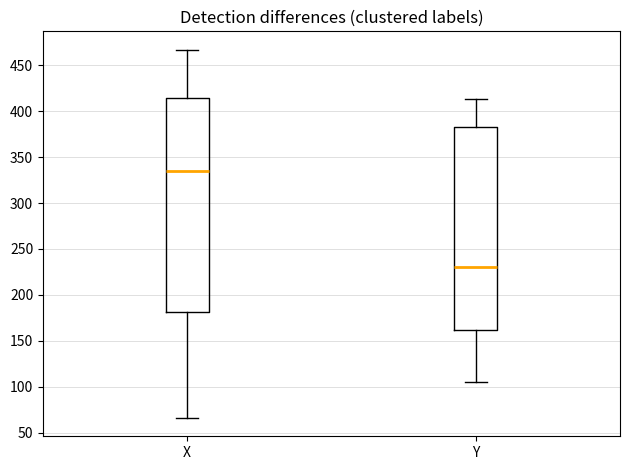

Reading left to right, transcribe this box plot: for each box, give where its median line is, the range the box spans, and where its two whiskers end, as read against the y-axis. The values are not printed on the chart, so give them approximately, as read against the axis.

X: median 335, box 180 to 415, whiskers 65 to 465
Y: median 230, box 160 to 385, whiskers 105 to 415